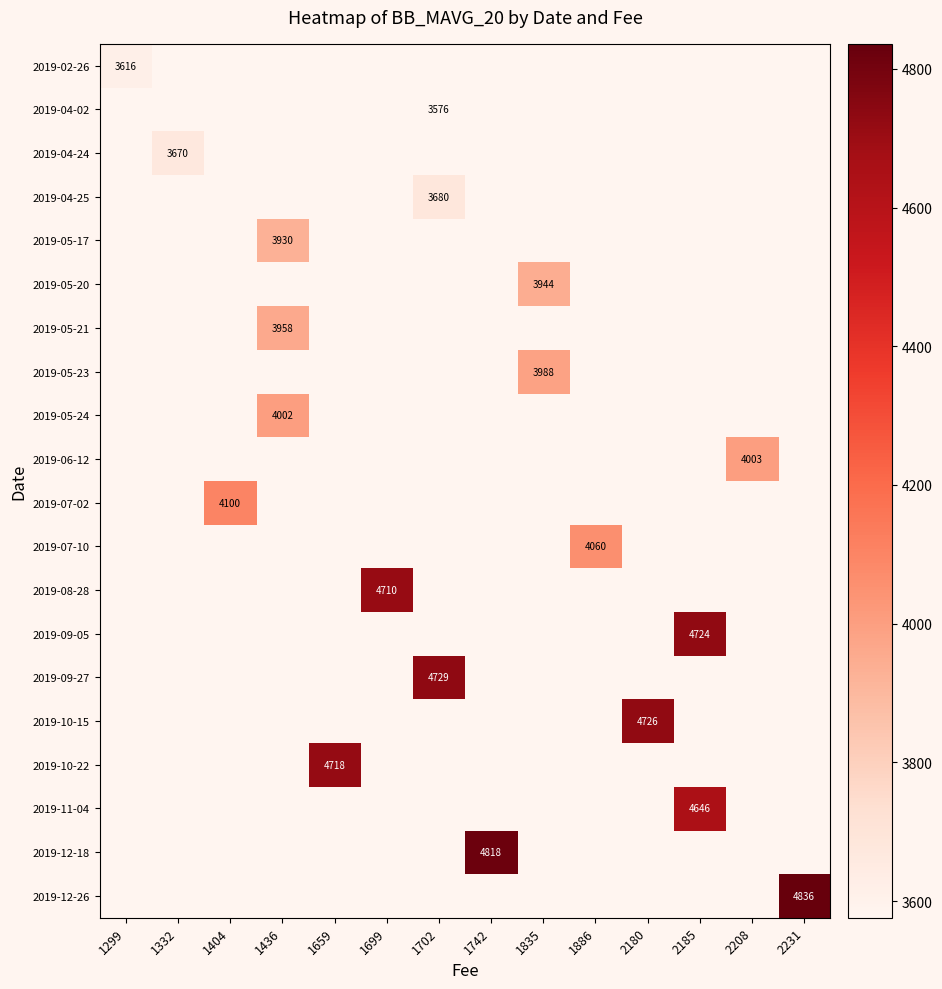

Between 1742 and 2185, which is larger?

2185